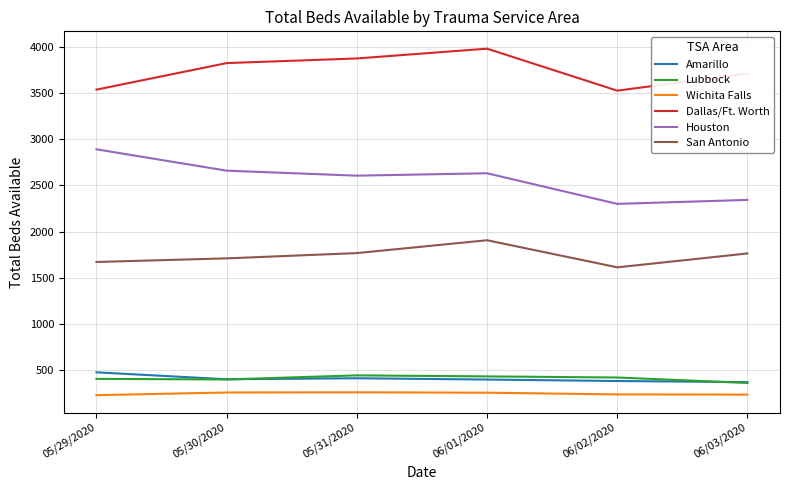

What is the total value across all series at 05/30/2020?

9259